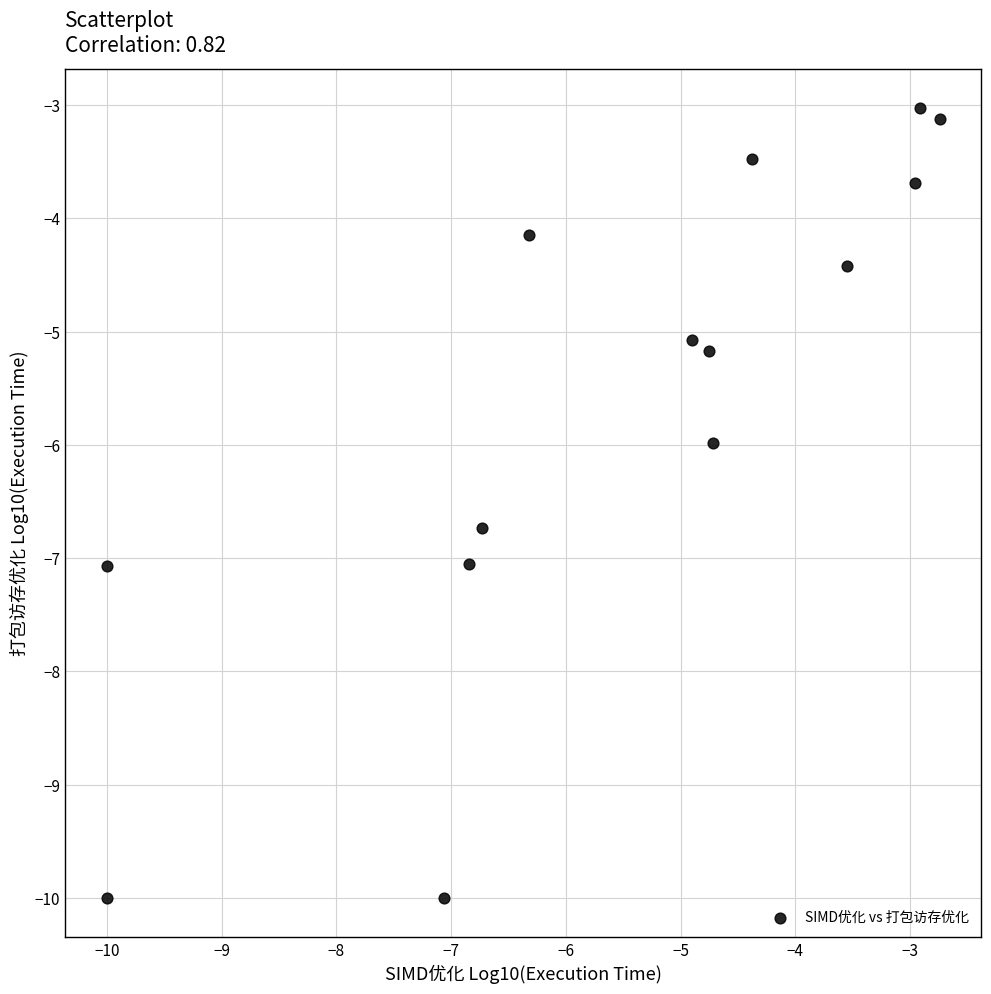

What is the range of X values (max minus min)?

7.3